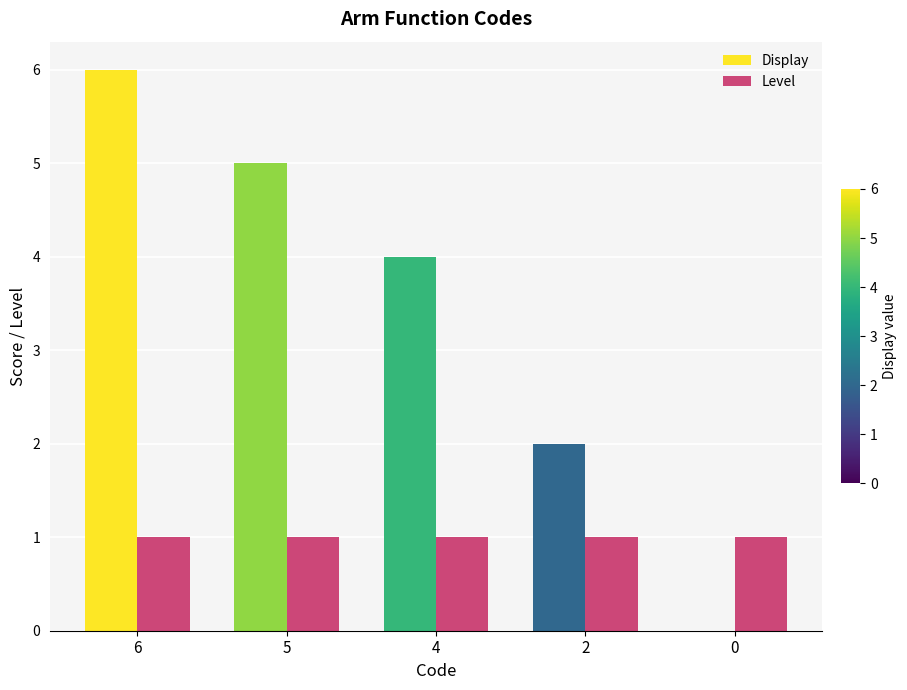

Which series changed the most between 5 and 4?

Display